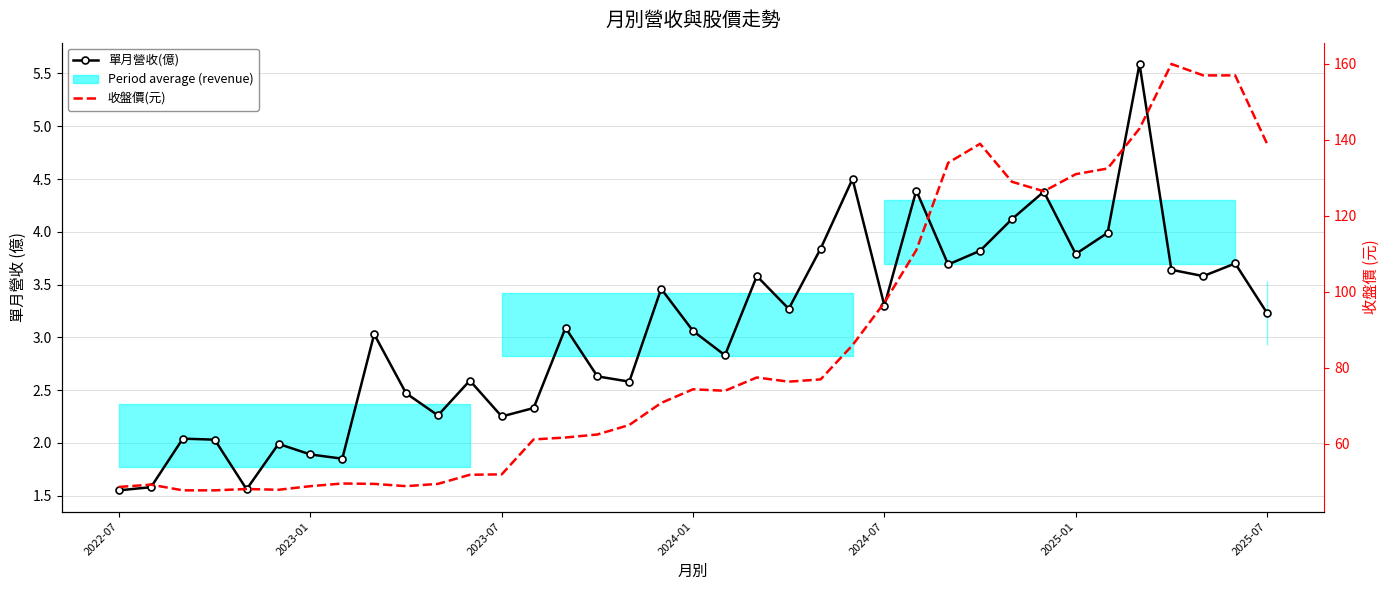

What are all the series names shown in the legend?

單月營收(億), 收盤價(元)